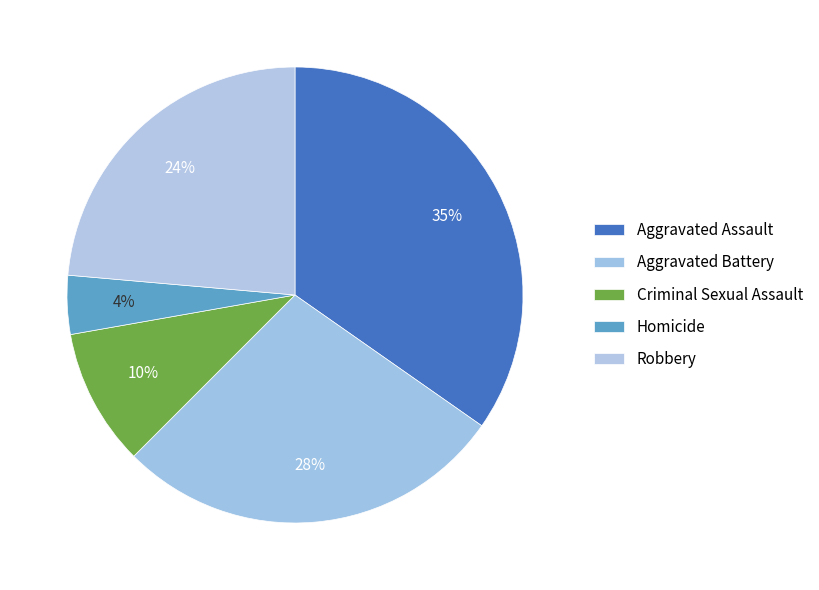

To the nearest percent, what is the difference between the Aggravated Battery and Homicide slice percentages?

24%